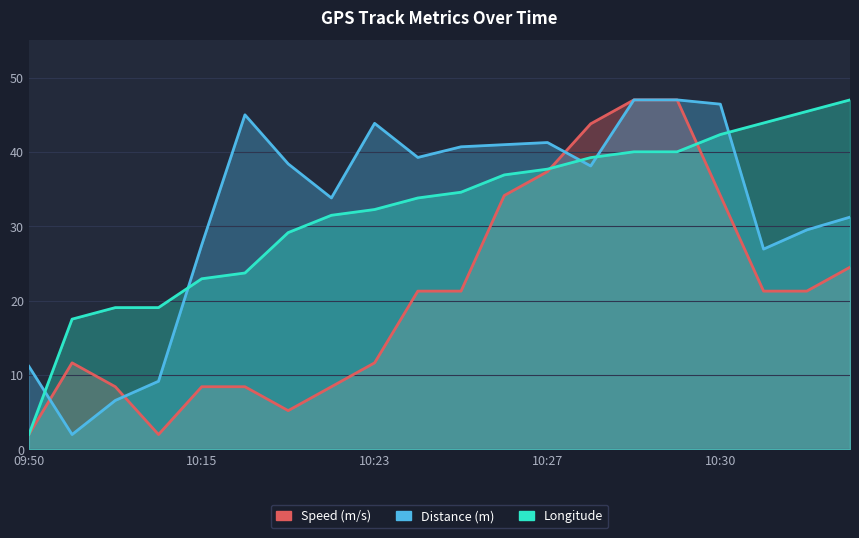

Which series has the largest total across all categories?

Distance (m)